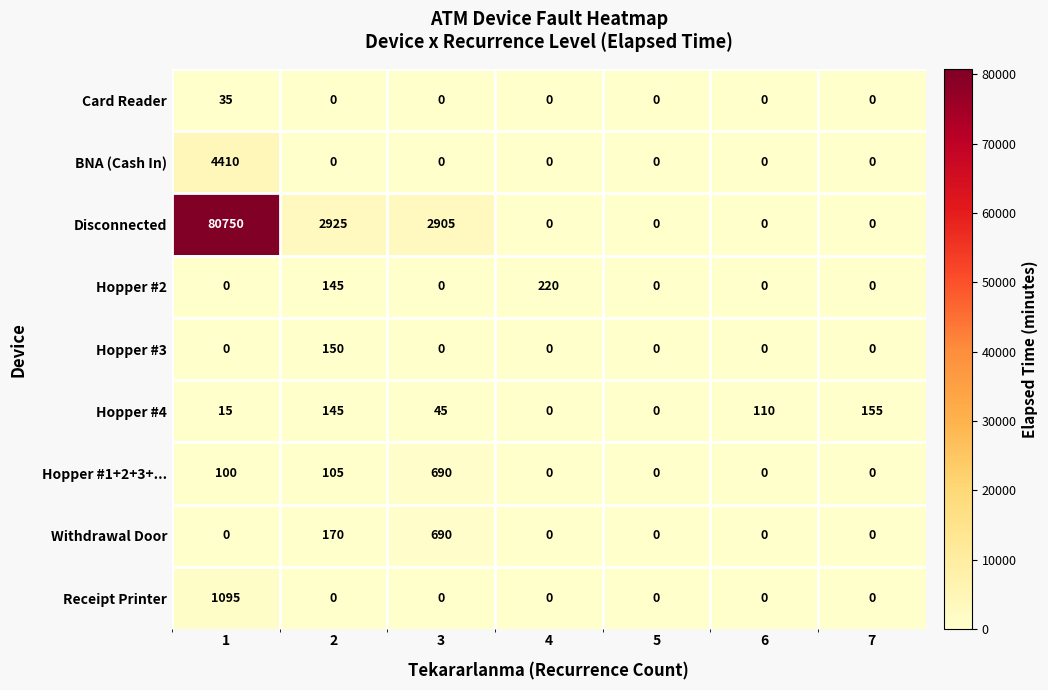

At how many categories does at least one series exceed 54294?

1